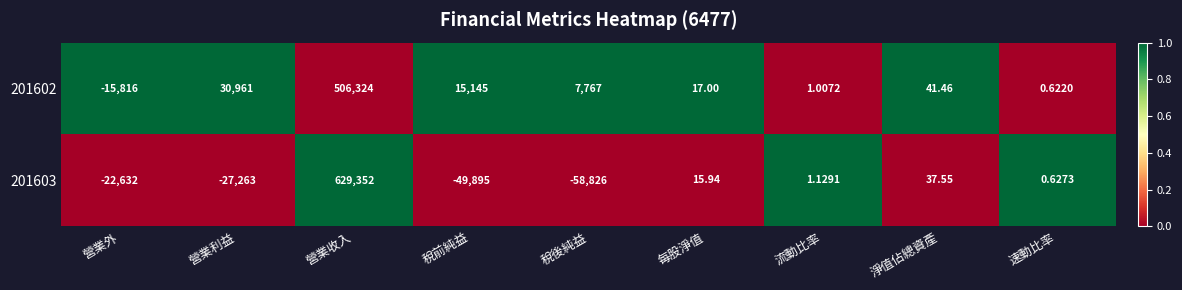

How many data points in 201603 are less than 0?

4